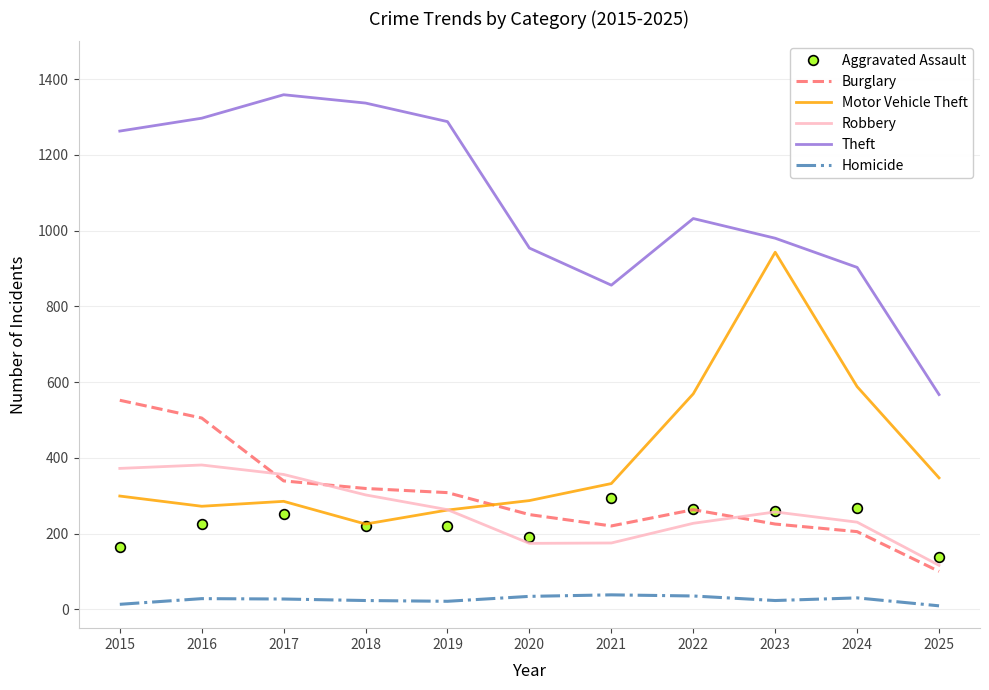

The Theft series shows 1337 at 2018. True or false?

True